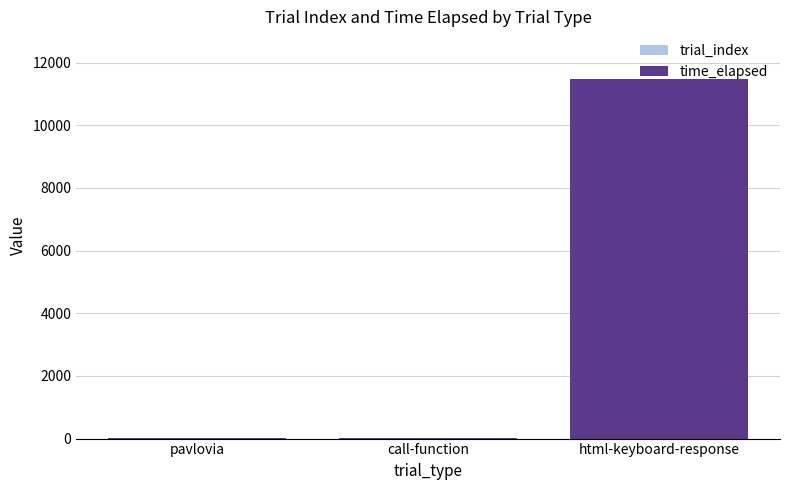

At which category is the sum across all series the highest?

html-keyboard-response